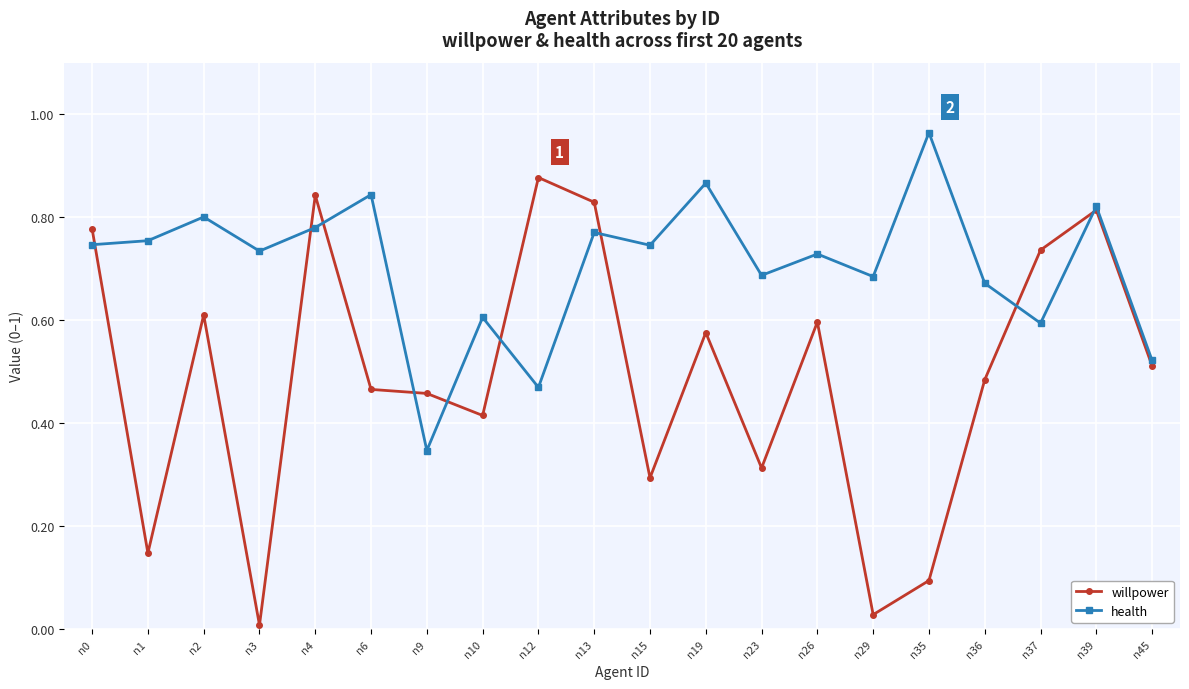

The value of health at n13 is 0.2. True or false?

False